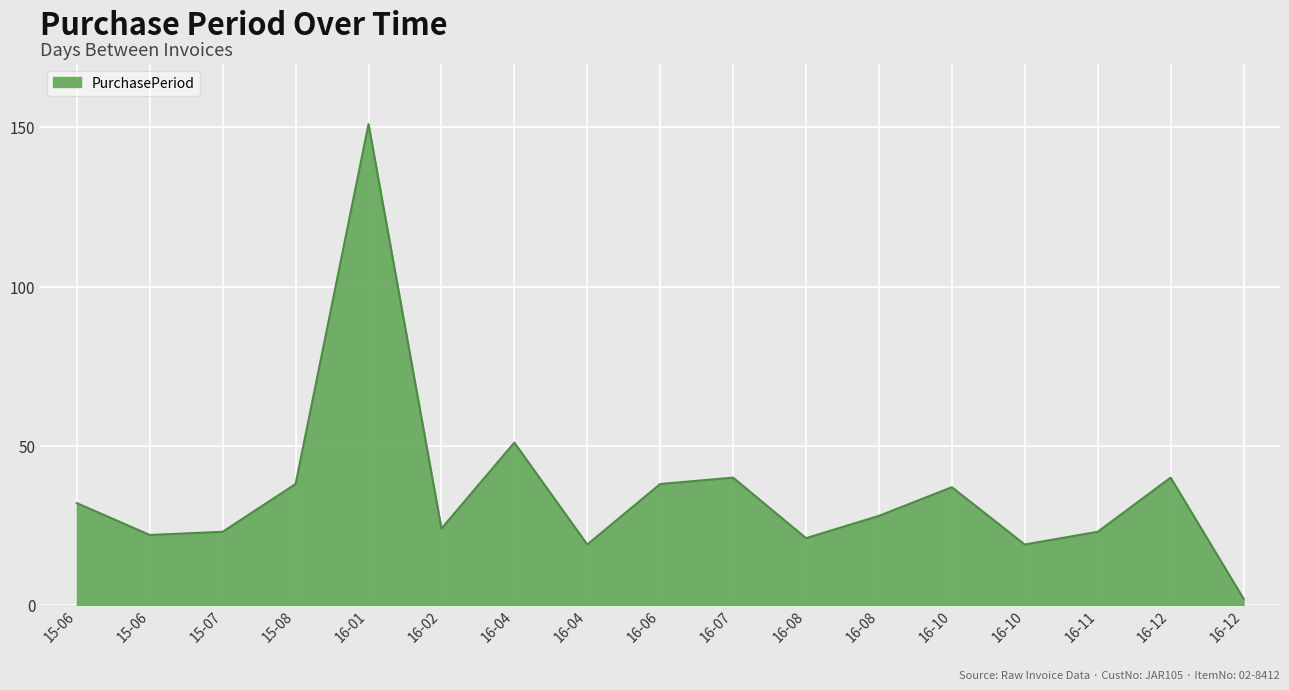

Does the chart display data point markers on the line(s)?

No